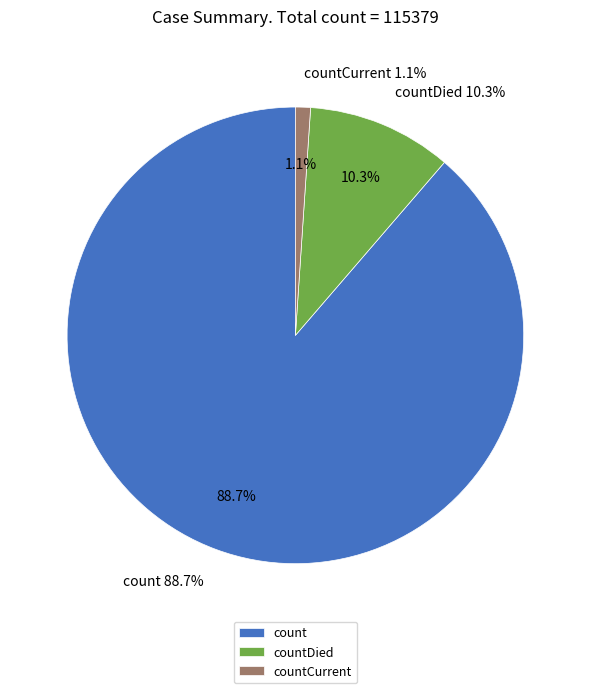

To the nearest percent, what percentage of the pie is countDied?

10%